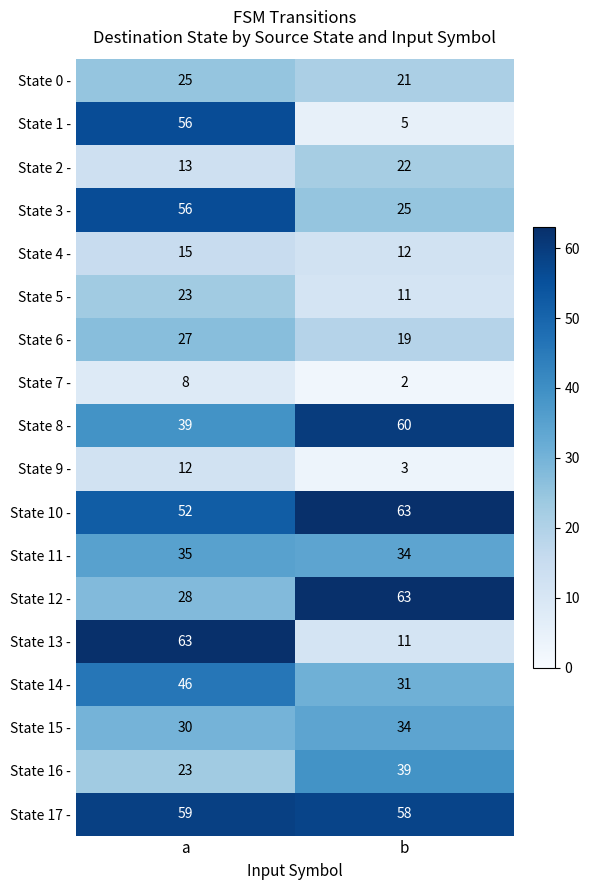

Which series has the largest range (max minus min)?

State 13 -